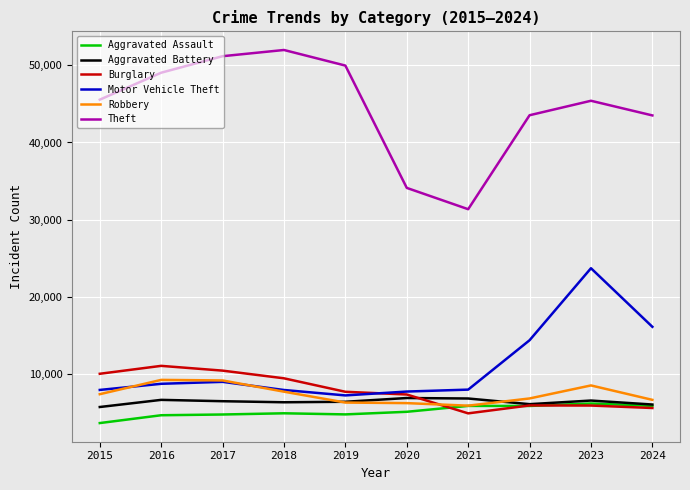

What value does the Robbery series have at 2022?

6812